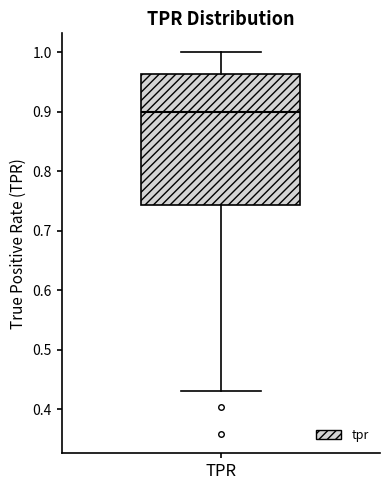

Where does the upper whisker of the box for TPR end on the y-axis? The values are not printed on the chart, so give them approximately, as read against the axis.

1.00